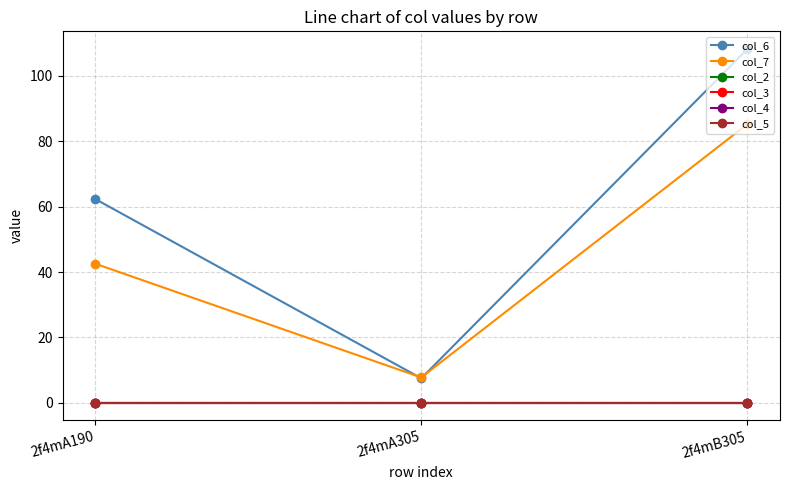

What is the label of the 3rd point from the left?

2f4mB305